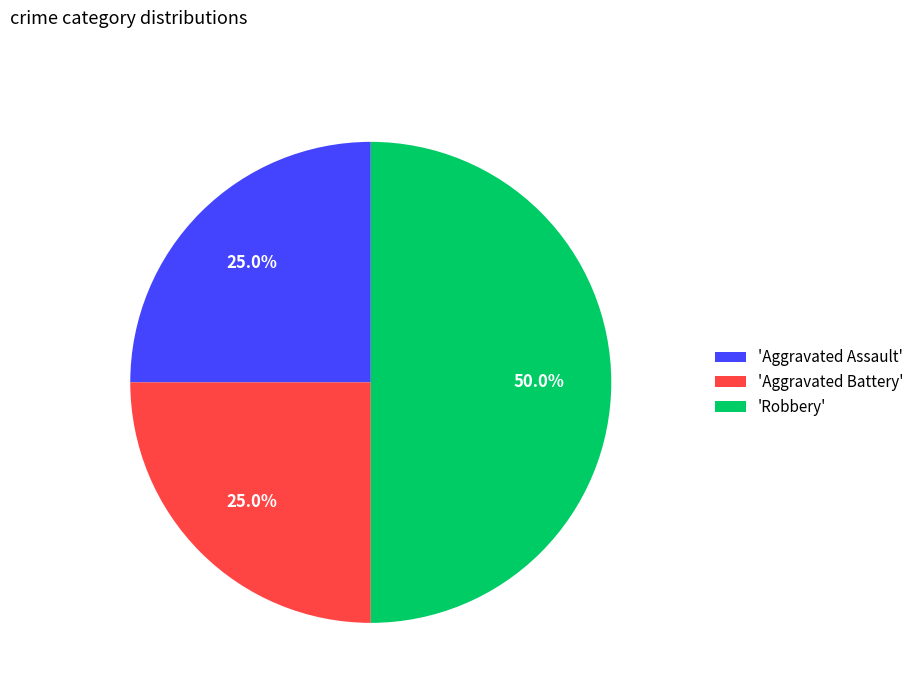

Is 'Aggravated Battery' the majority of the pie?

No